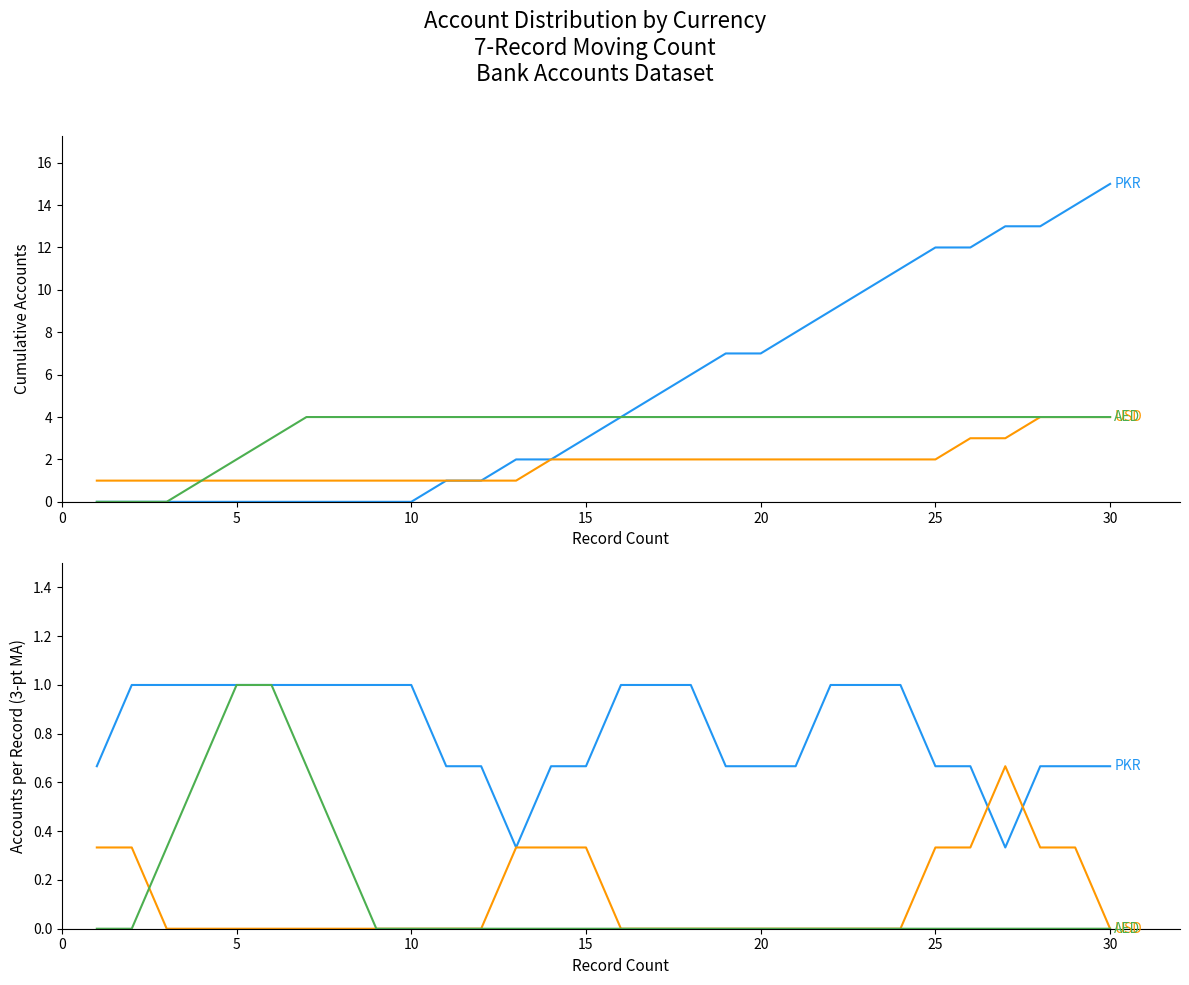

Rank the series by their maximum value, from lowest to highest.

USD, PKR, AED